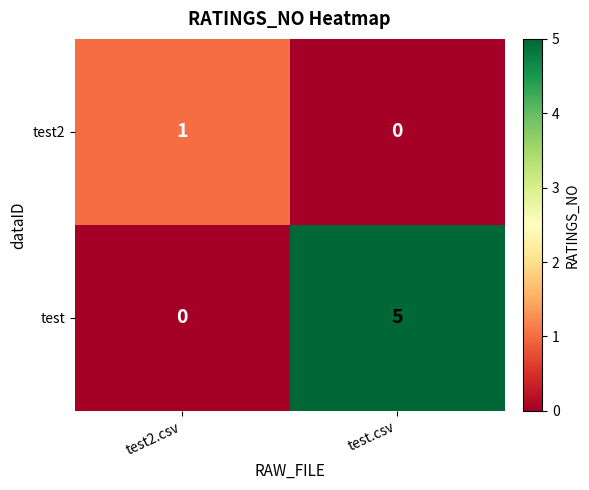

Is it true that test2 equals 0 at test.csv?

True